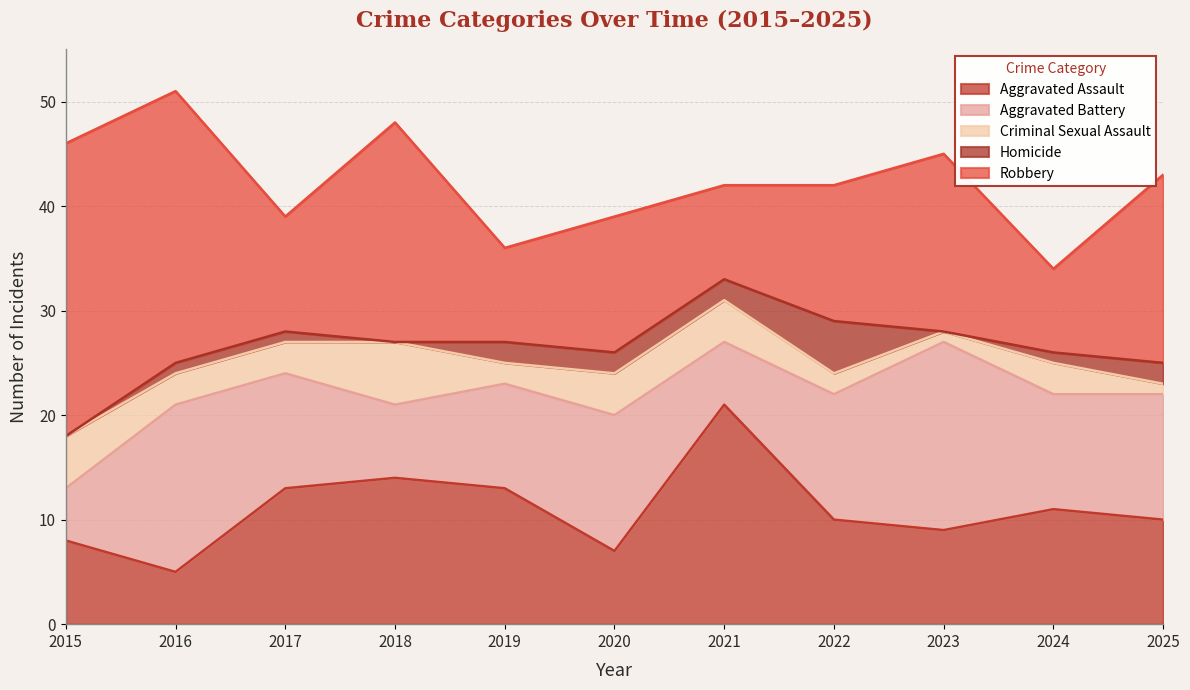

What is the spread (max minus min) of values at 2016?

25